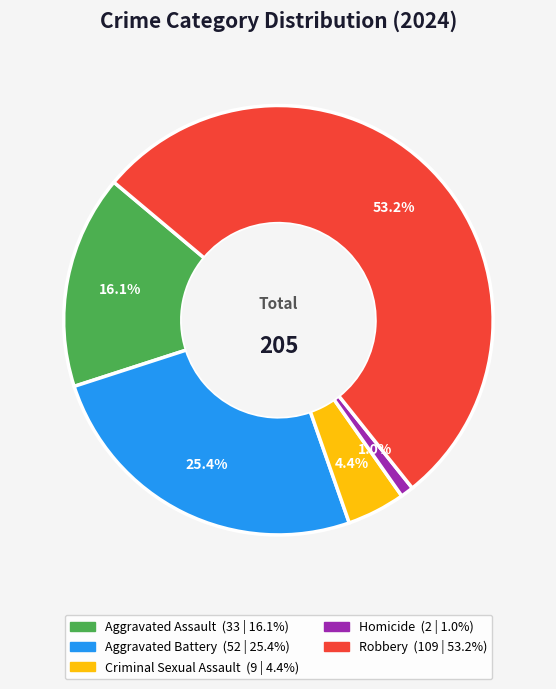

To the nearest percent, what portion does Criminal Sexual Assault represent?

4%